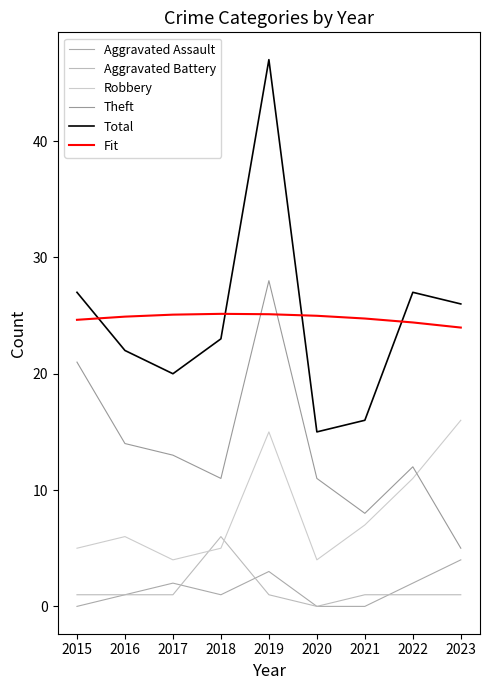

Which has a higher value, 2020 or 2016?

2016